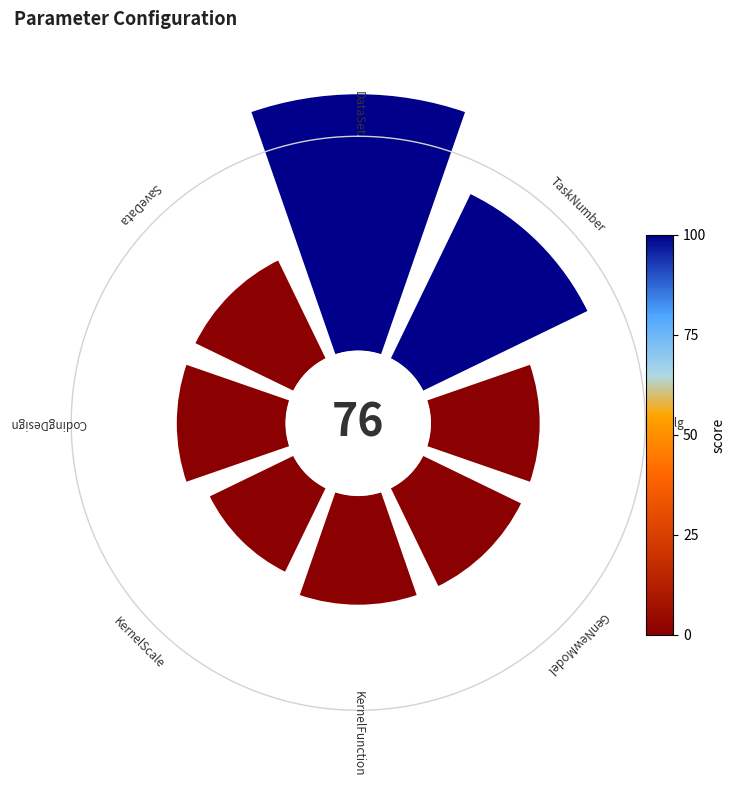

What is the total percentage of 225° and 315°?

18.8%